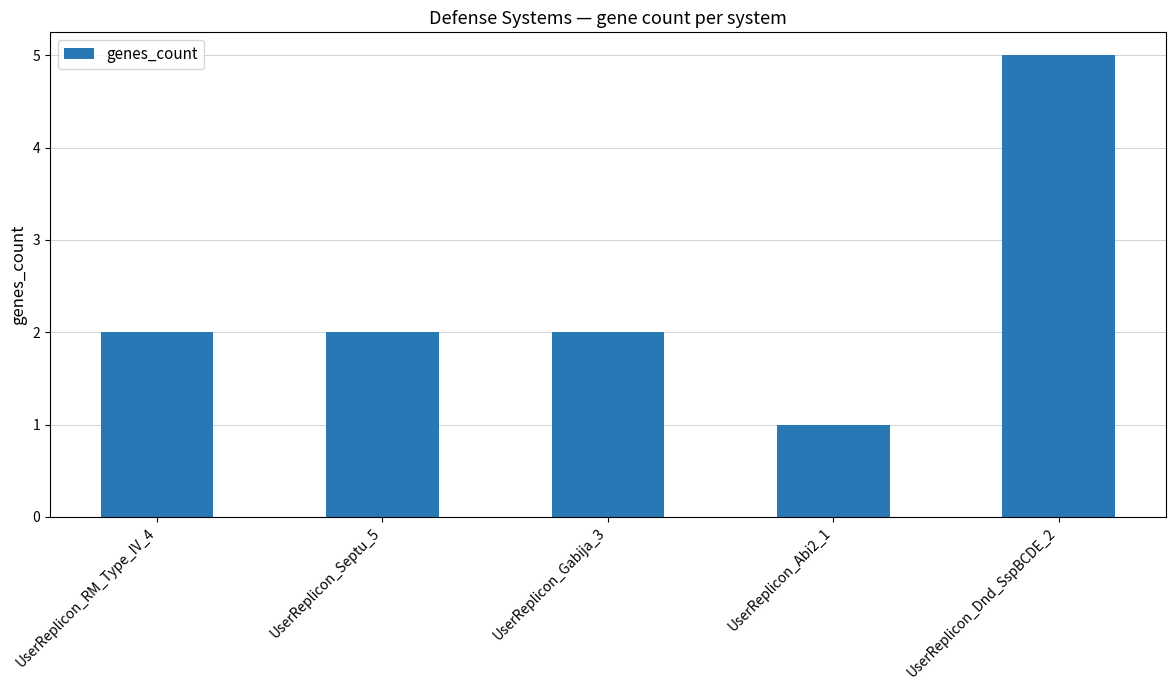

What position from the right is UserReplicon_Septu_5?

4